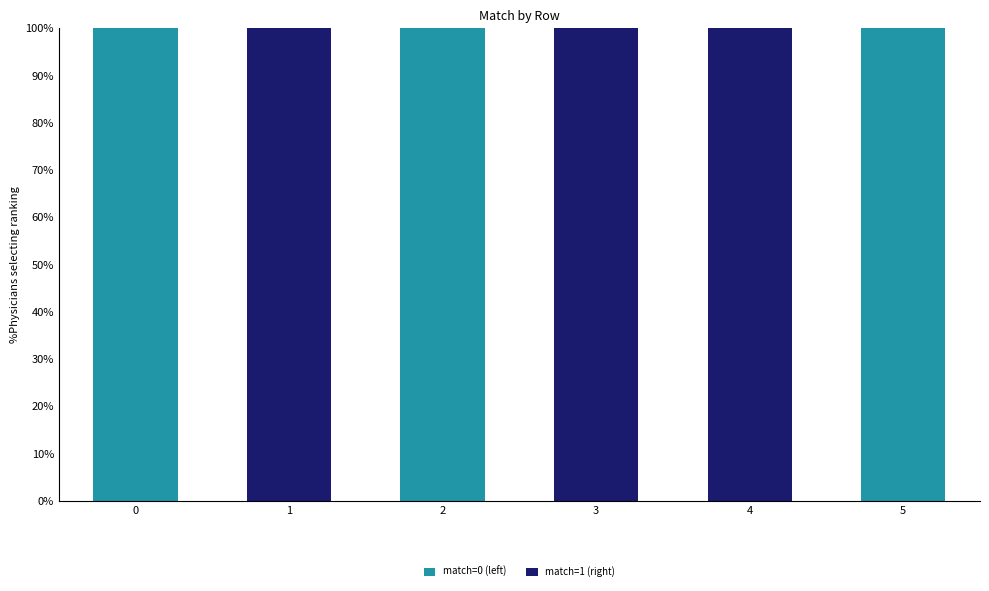

Are the bars grouped side by side (vs. stacked)?

No